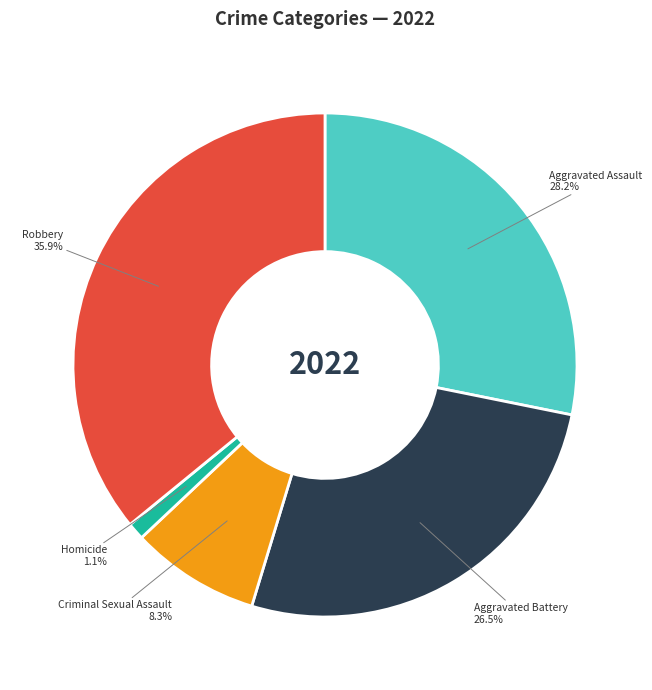

How many slices are in this pie chart?

5